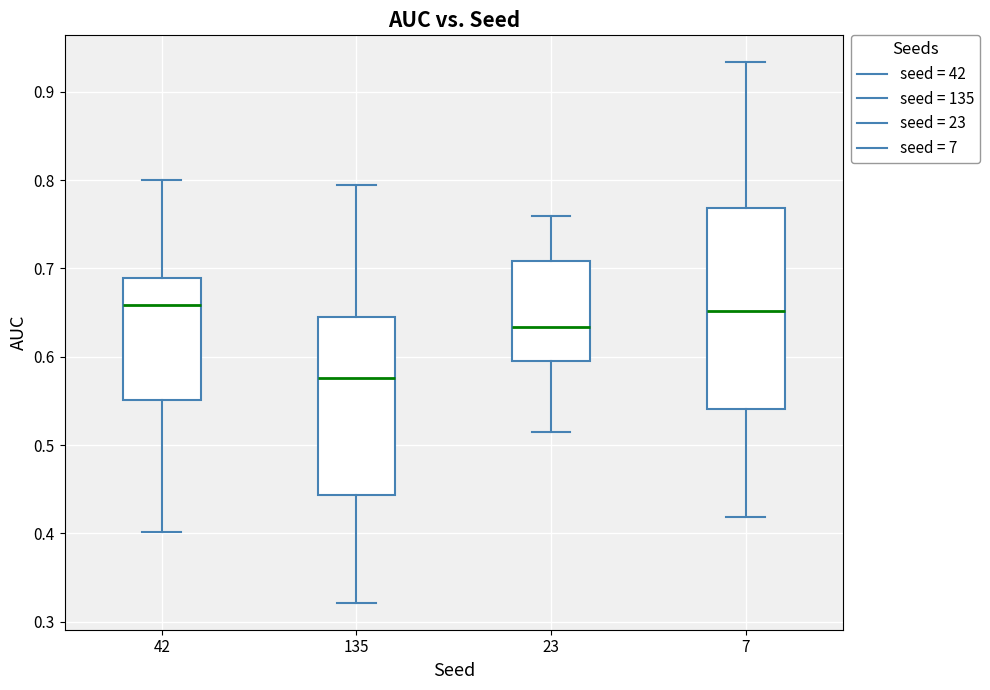

Comparing the boxes themselves (not the whiskers), which one is the tallest?

7